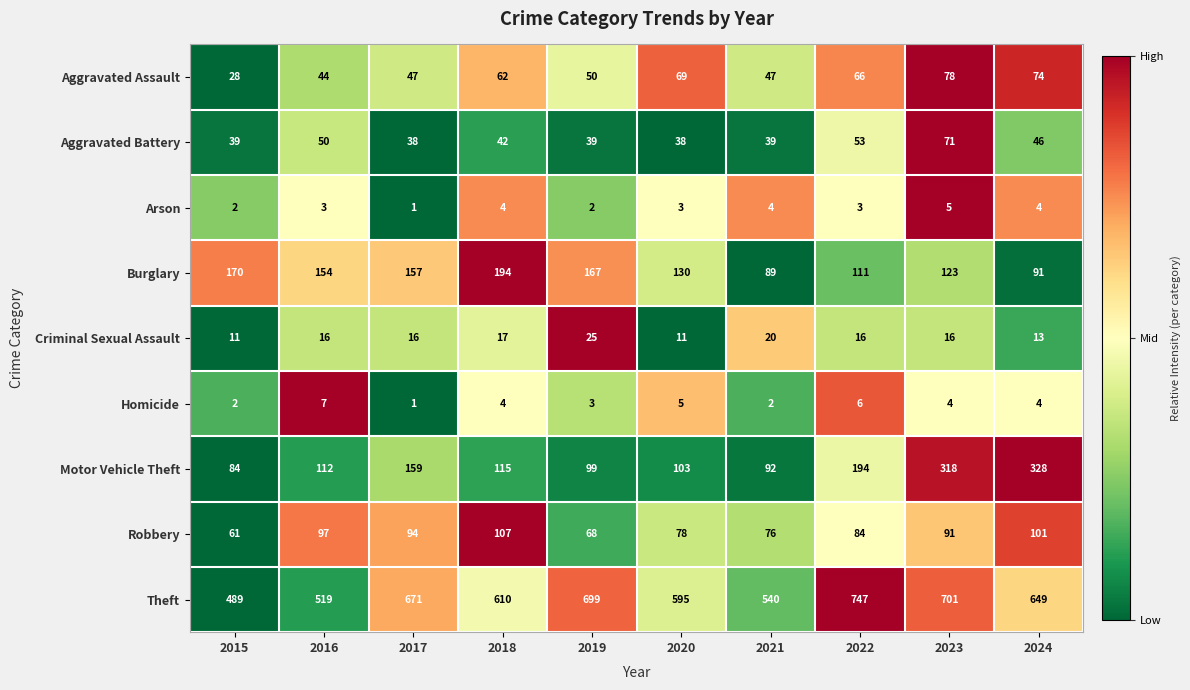

What is the difference between the Burglary values at 2015 and 2021?

81